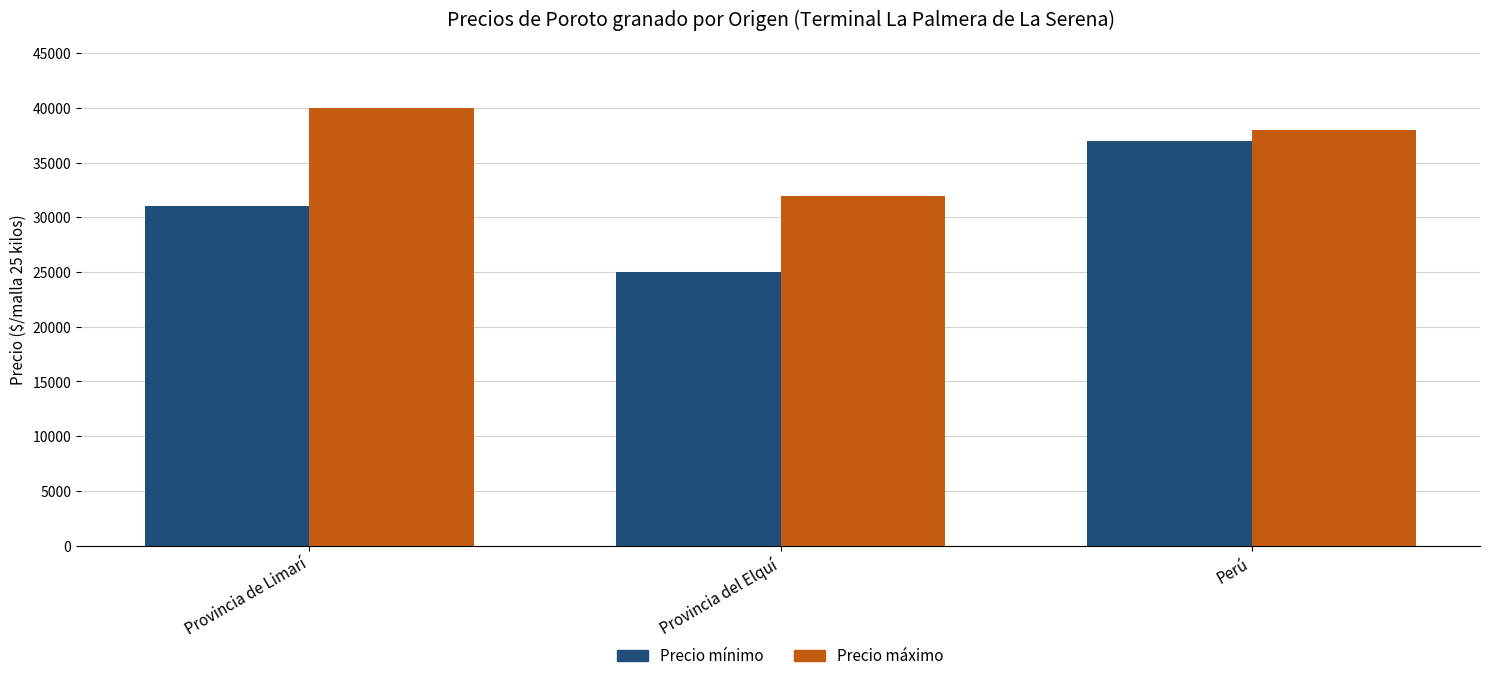

Count the number of data series in this chart.

2